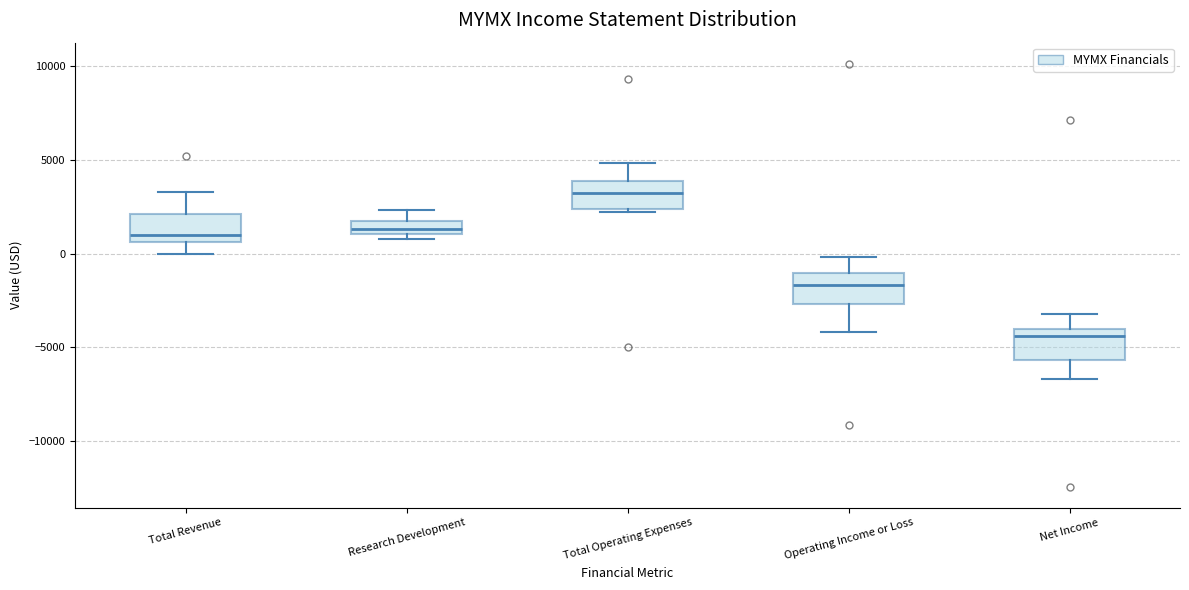

Where is the lower edge of the box for Research Development on the y-axis? The values are not printed on the chart, so give them approximately, as read against the axis.

1000